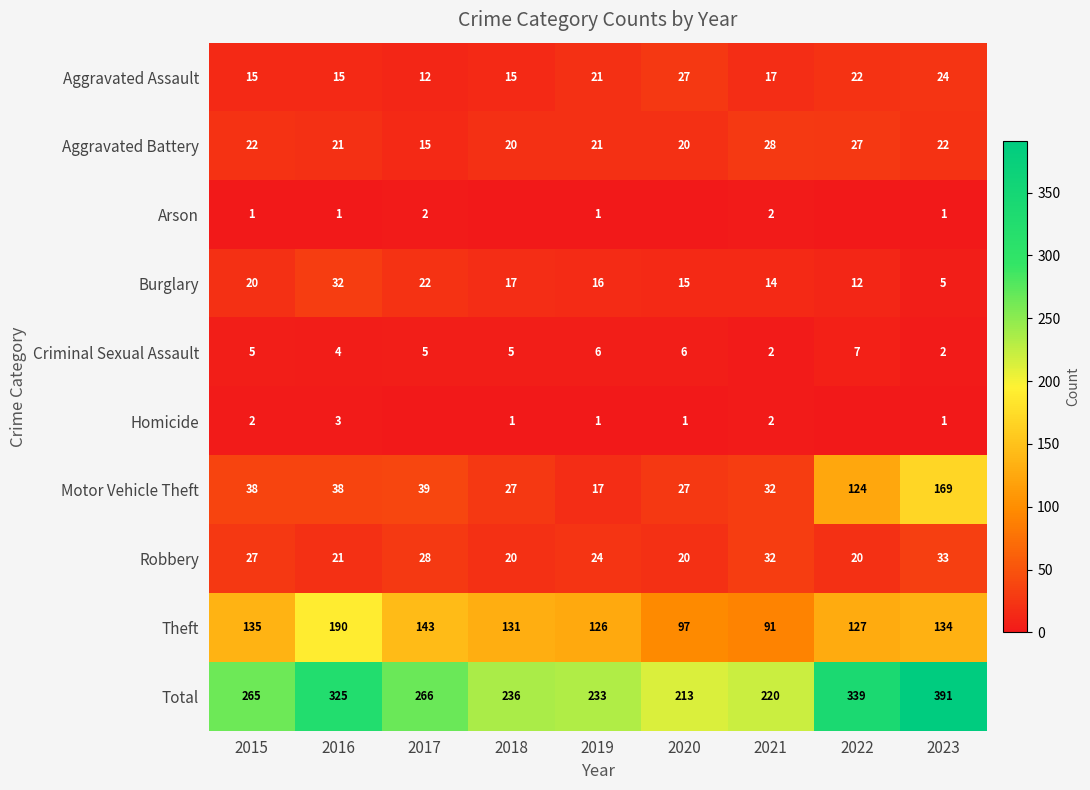

List the labels in order of Total value, largest first.

2023, 2022, 2016, 2017, 2015, 2018, 2019, 2021, 2020